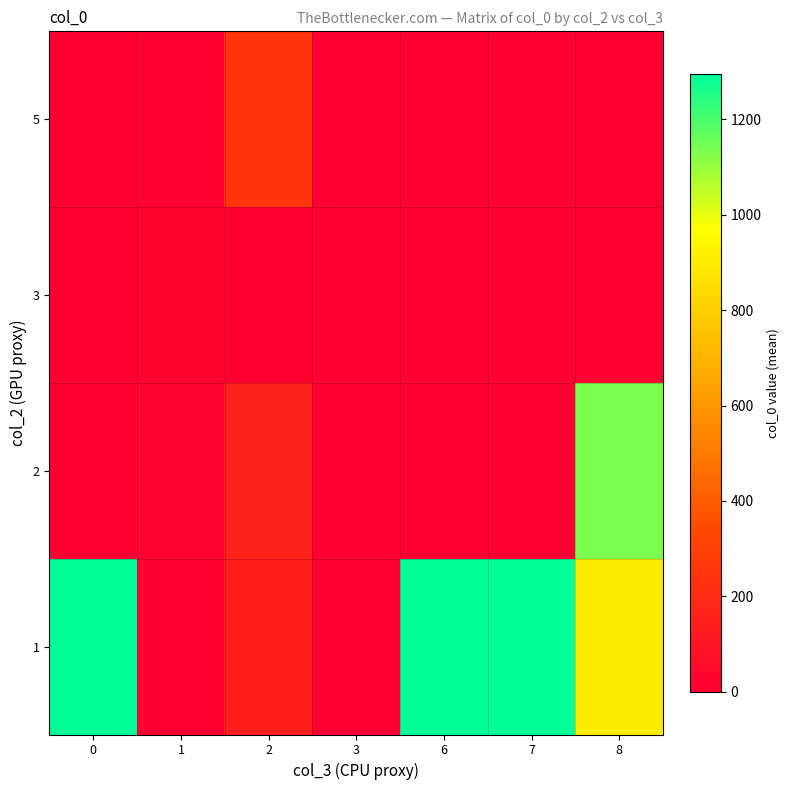

What is the greatest value displayed?

1295.0